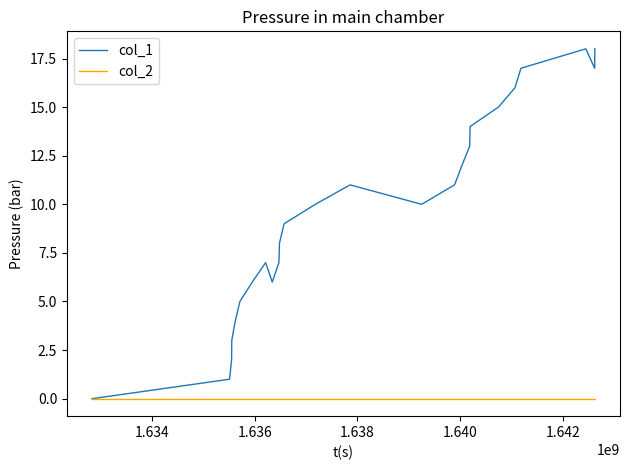

Which series has the widest spread of values?

col_1